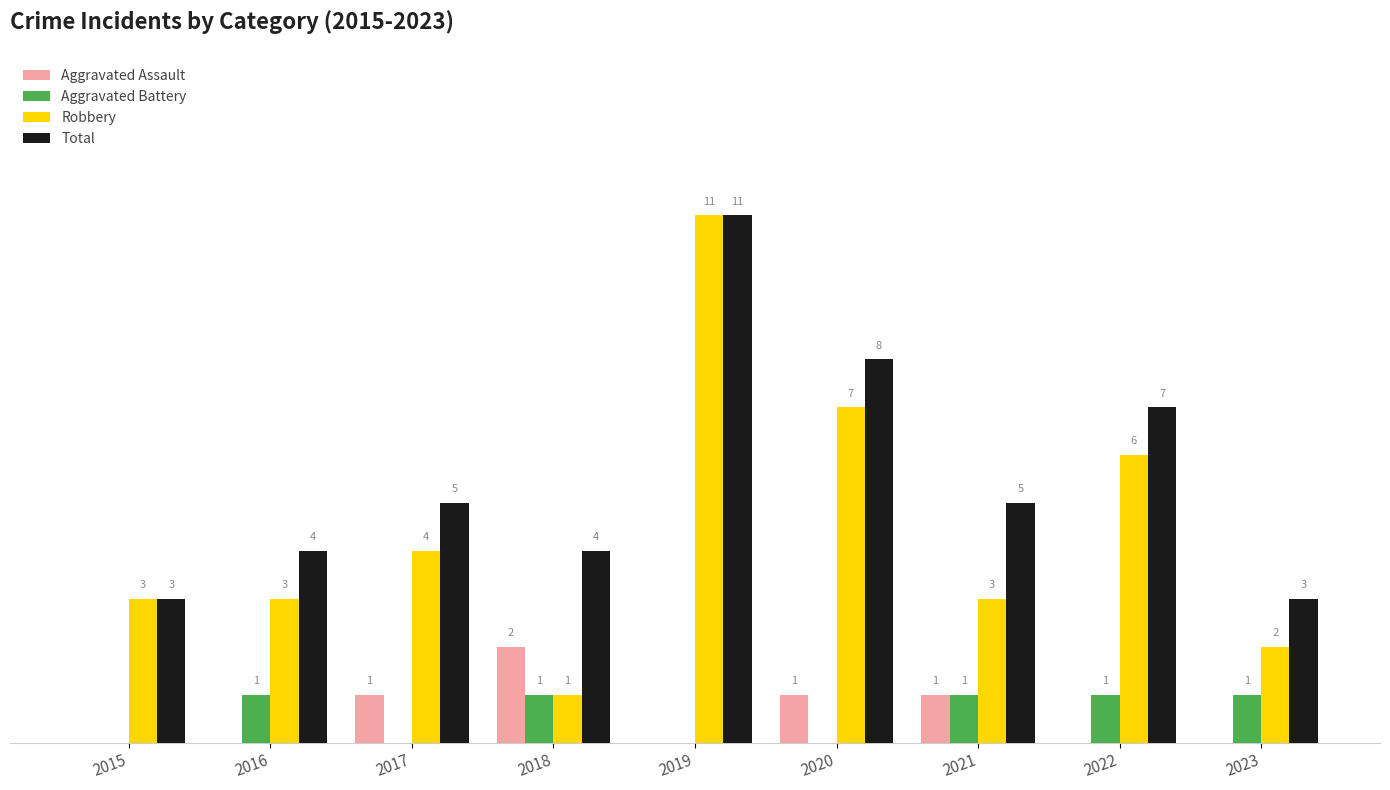

Is the value of Robbery at 2023 greater than the value of Total at 2021?

No